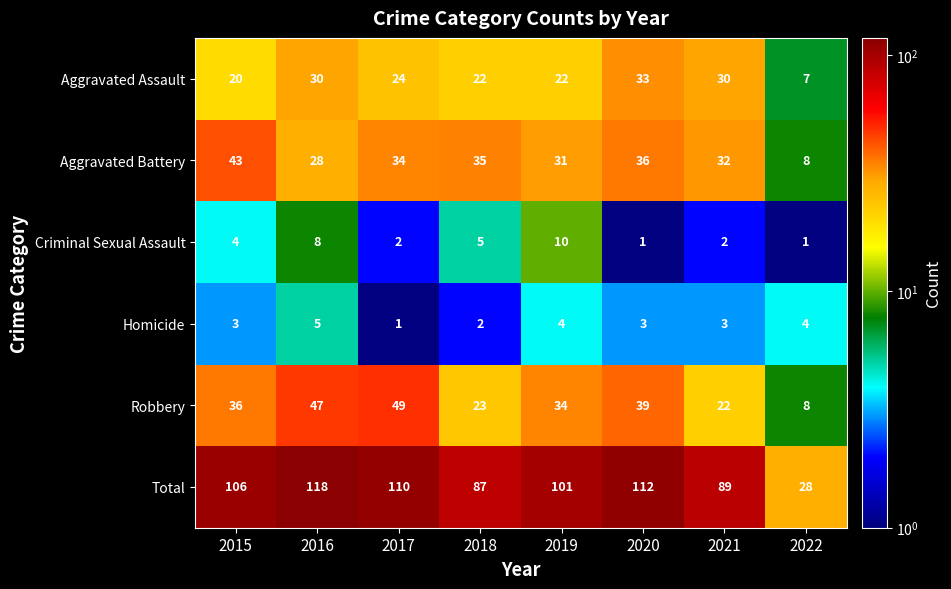

At how many categories does at least one series exceed 96?

5